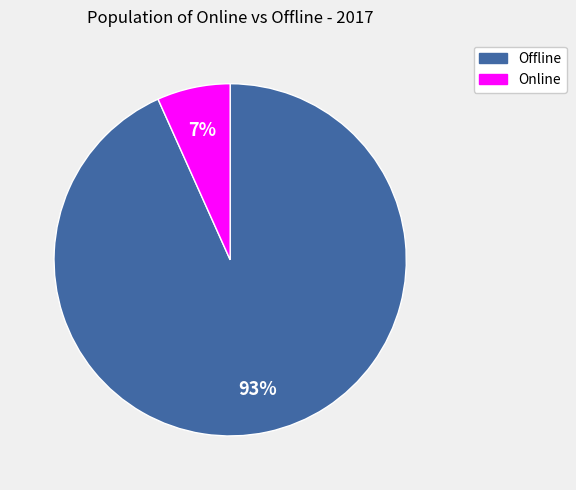

What is the majority slice?

Offline